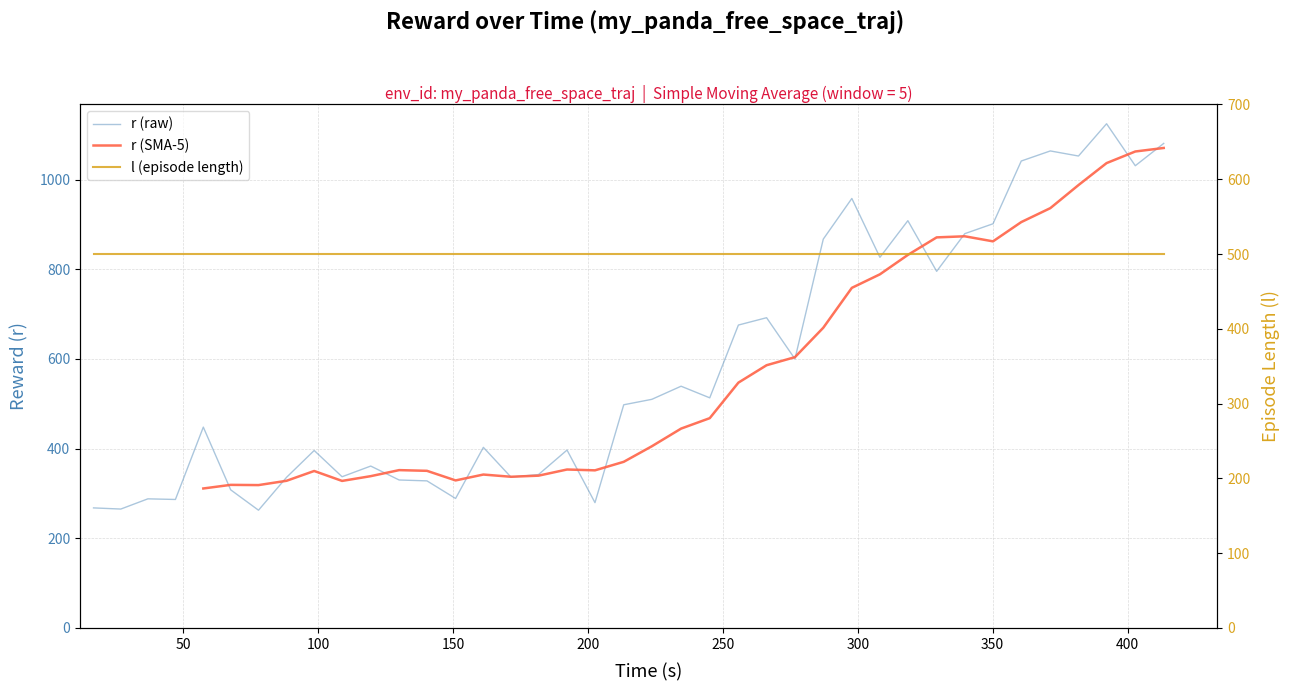

What are all the series names shown in the legend?

r (raw), r (SMA-5), l (episode length)